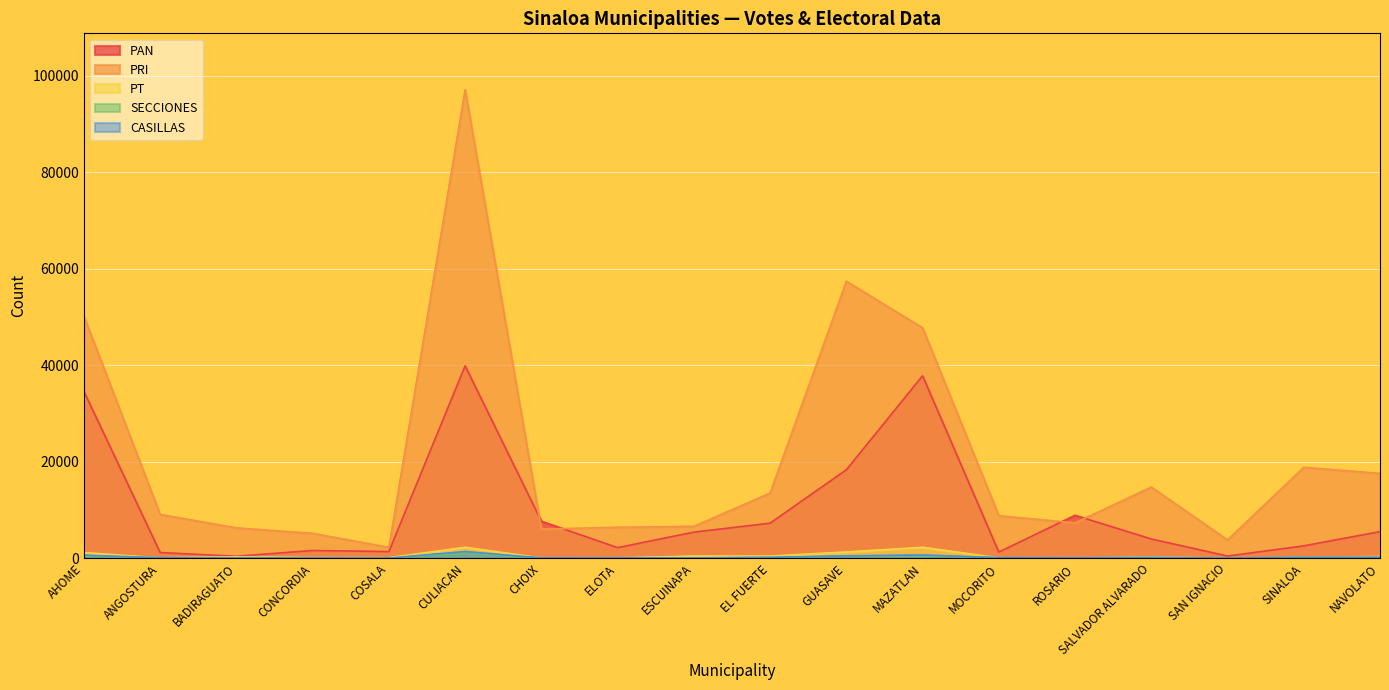

What position from the right is ANGOSTURA?

17